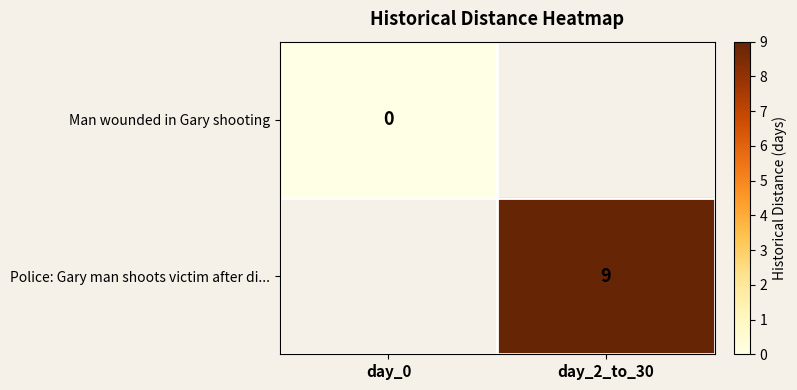

The Police: Gary man shoots victim after di... series shows 9 at day_2_to_30. True or false?

True